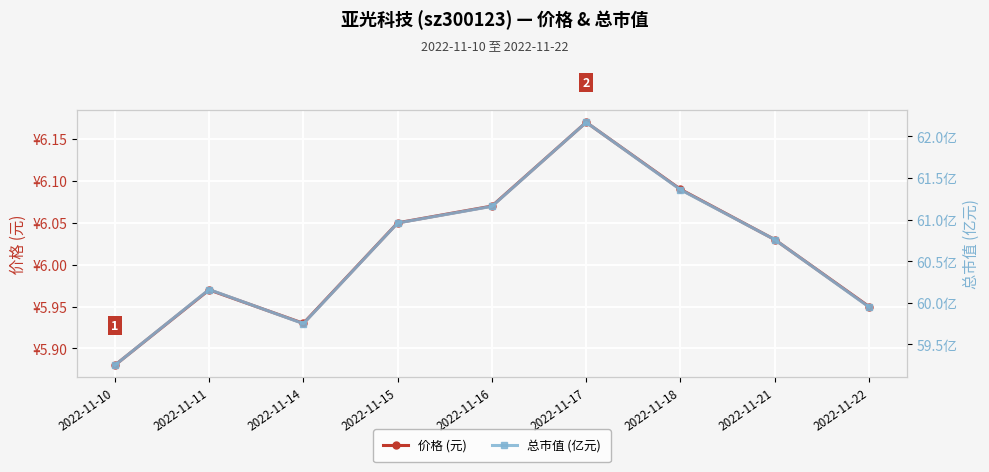

Reading left to right, transcribe all the data shown in this chart.

价格 (元): 5.9	6.0	5.9	6.0	6.1	6.2	6.1	6.0	6.0
总市值 (亿元): 59.2	60.2	59.8	61.0	61.2	62.2	61.4	60.8	60.0